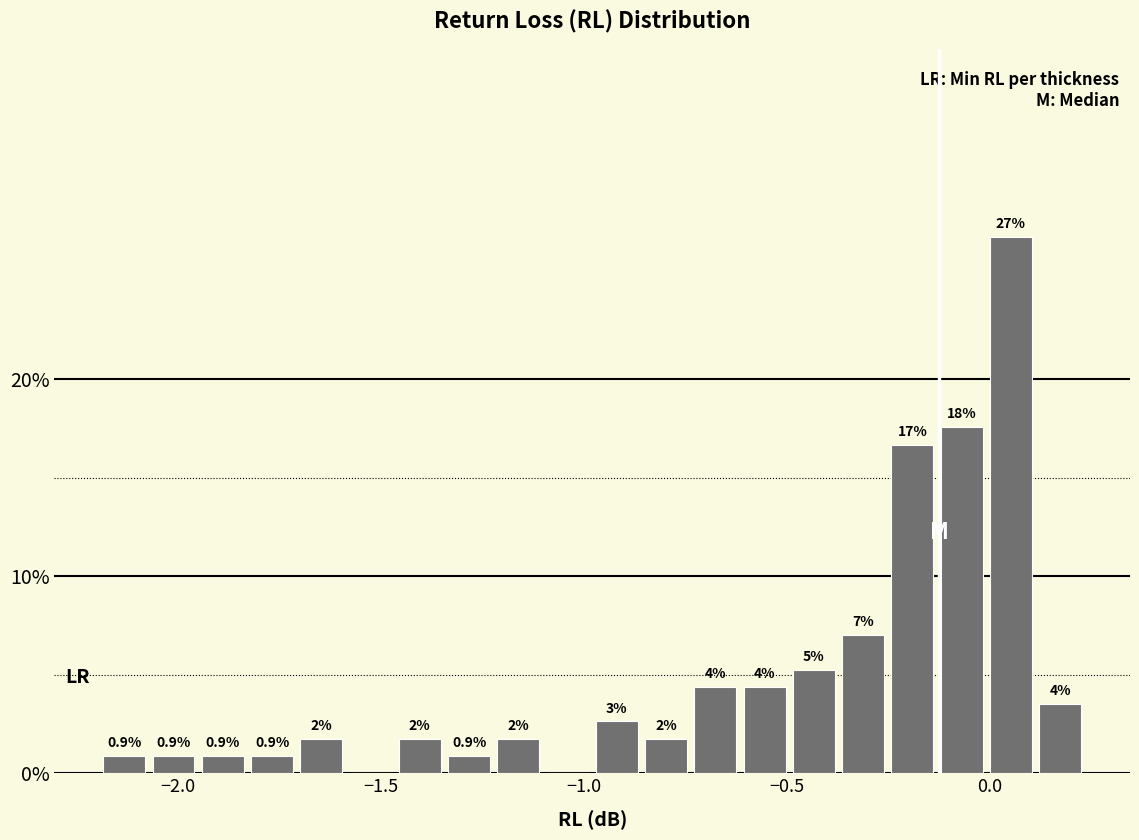

Read against the x-axis, roughly where is the centre of the tallest bar?

0.05